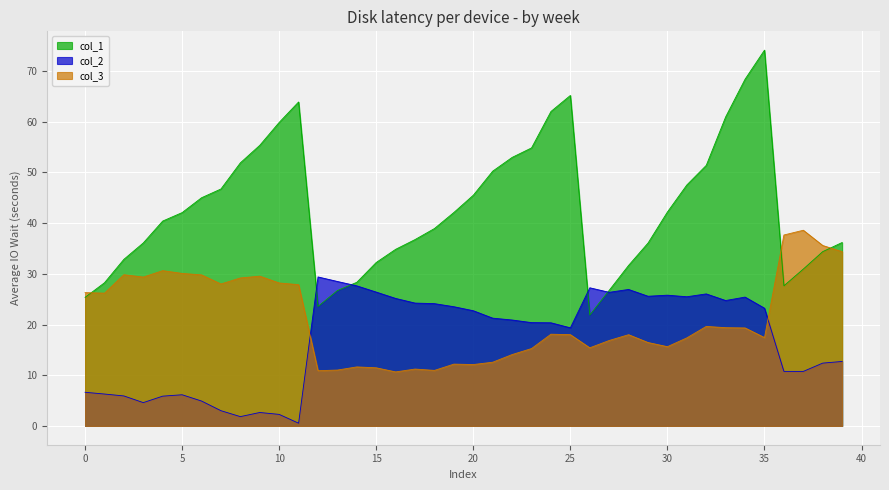

True or false: col_1 and col_3 intersect in this chart.

True